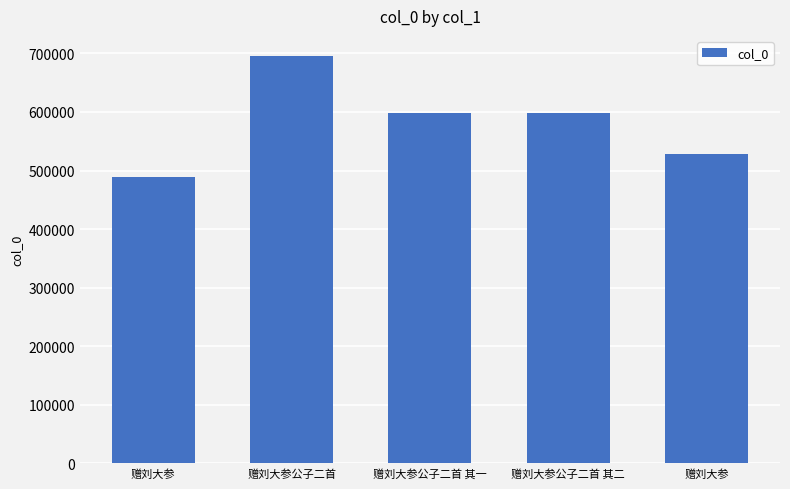

Which label corresponds to the largest value in the chart?

赠刘大参公子二首